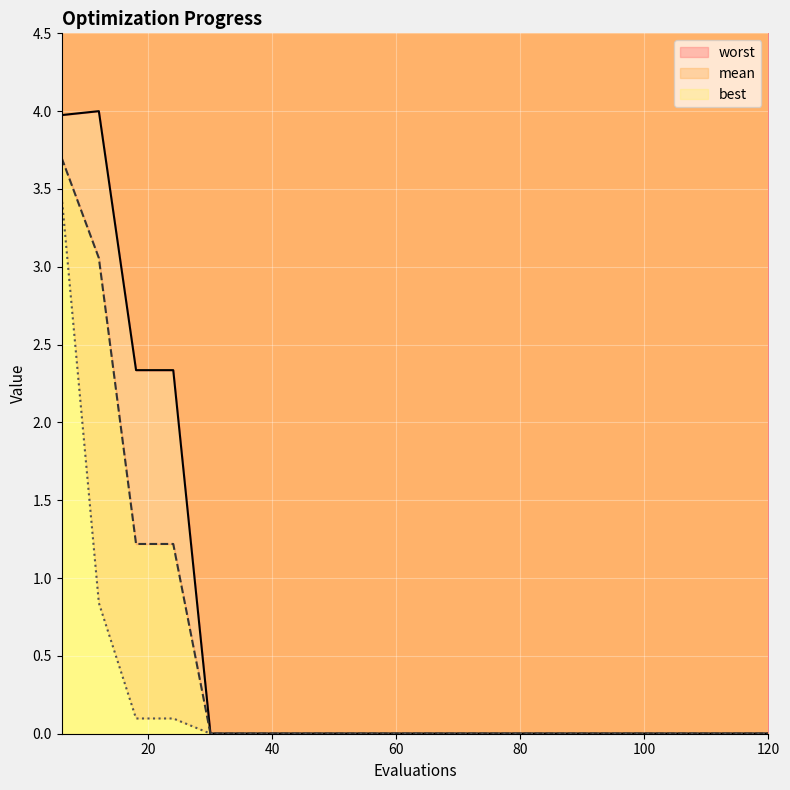

Is it true that worst equals 0.0 at 72?

True